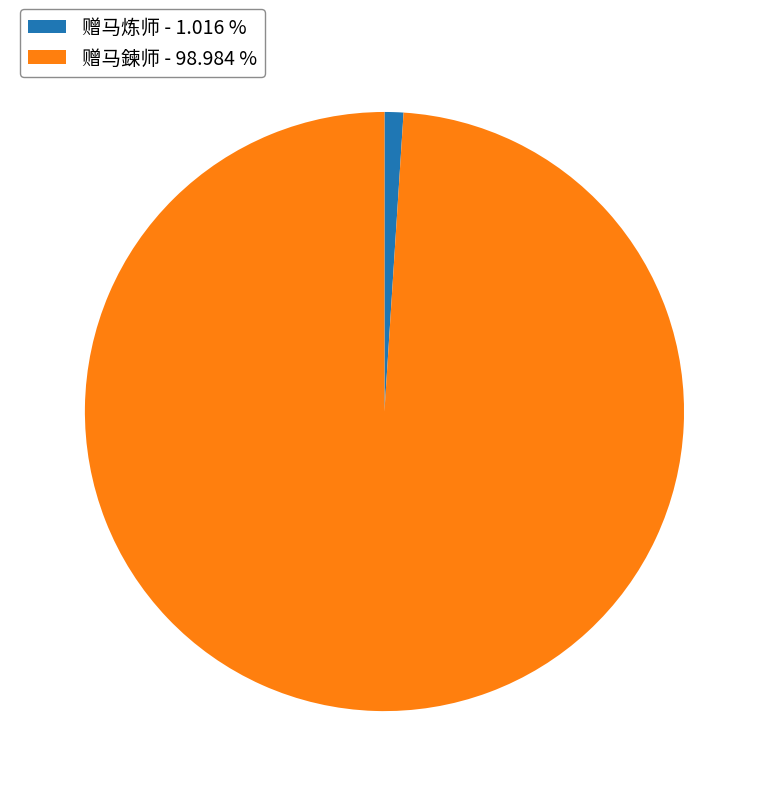

What is the largest slice in the pie chart?

赠马鍊师